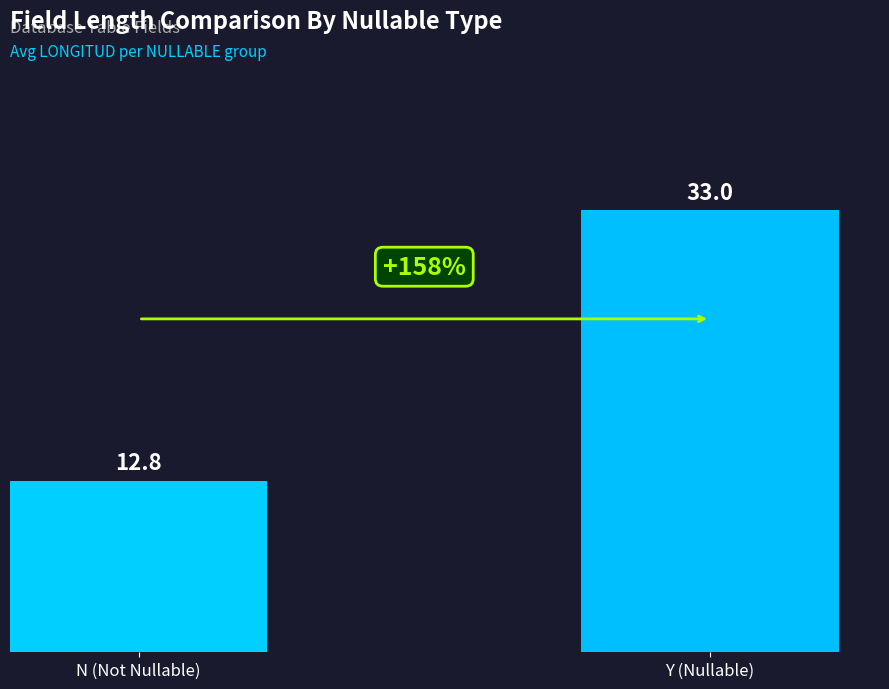

List the labels in order of value, smallest first.

N (Not Nullable), Y (Nullable)